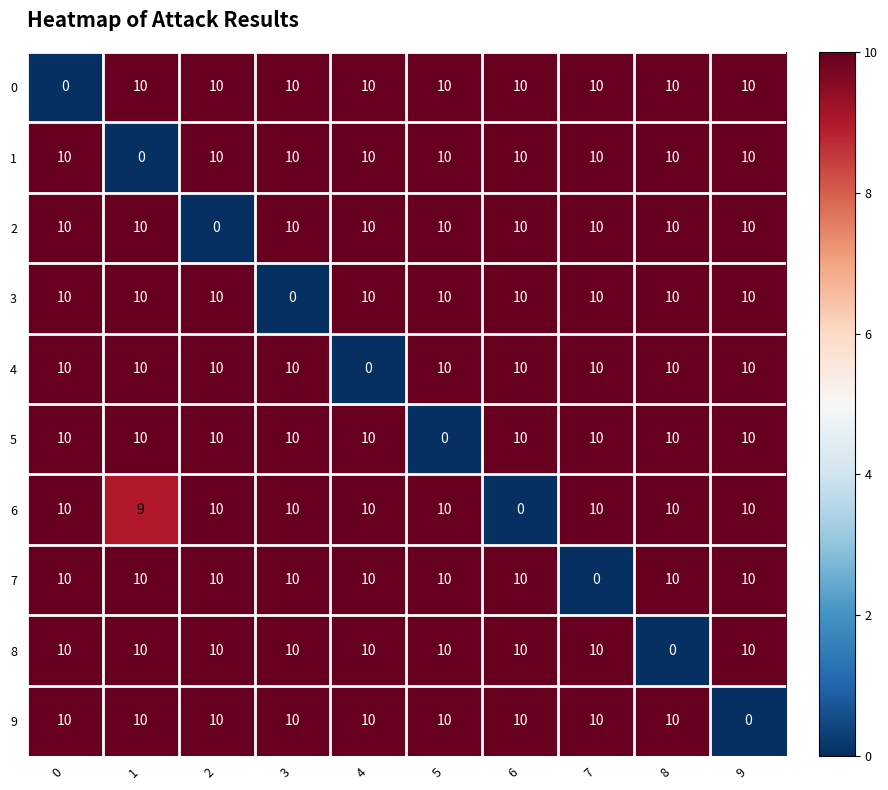

What is the total value across all series at 9?

90